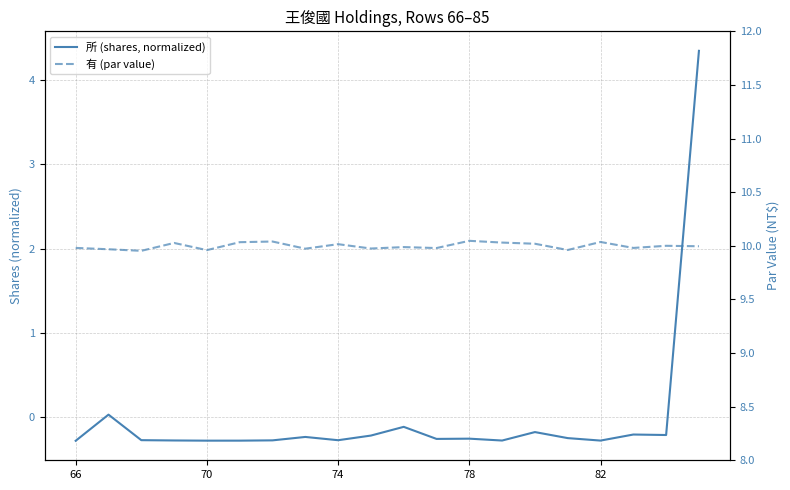

True or false: 所 (shares, normalized) has more than 1 points higher than both neighbors.

True